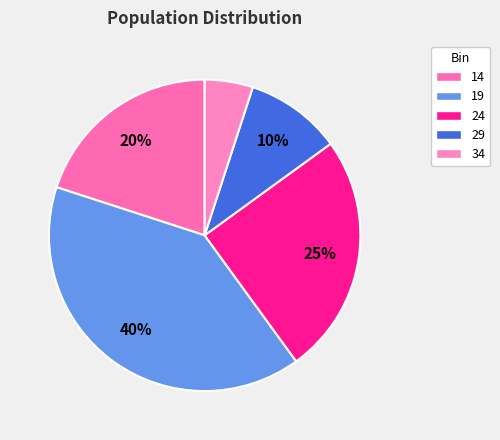

Is it true that 24 is 39% of the pie?

False